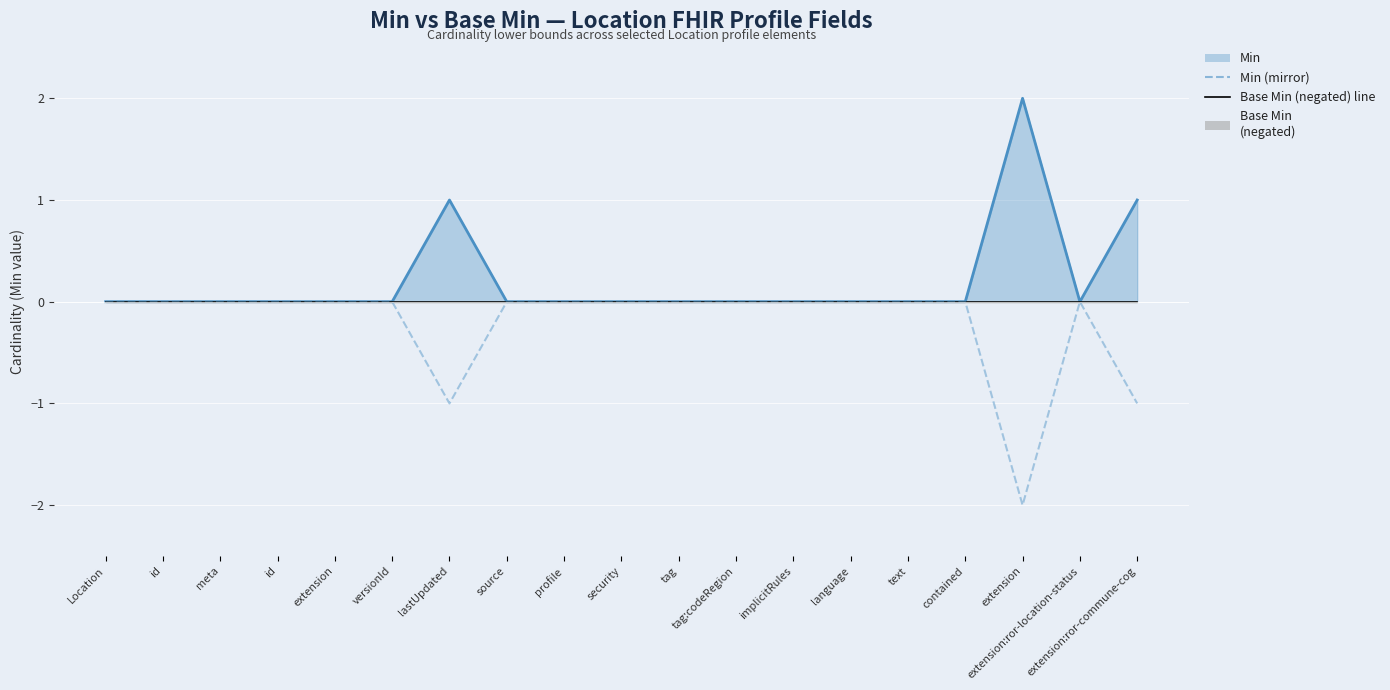

True or false: Base Min (negated) line has more than 2 interior local peaks.

False